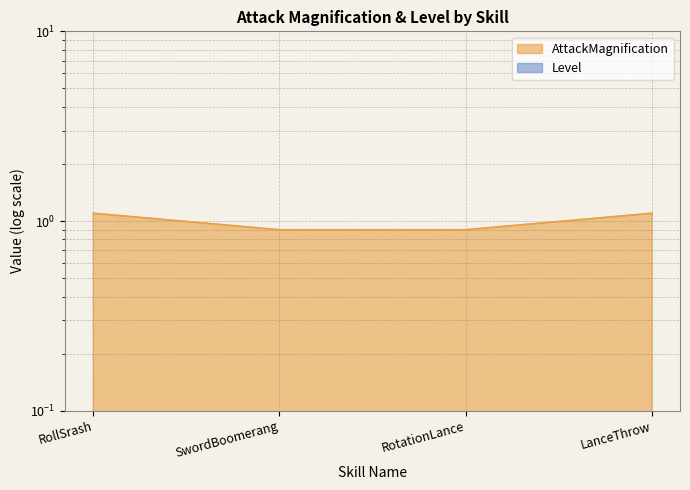

Does the chart have visible grid lines?

Yes